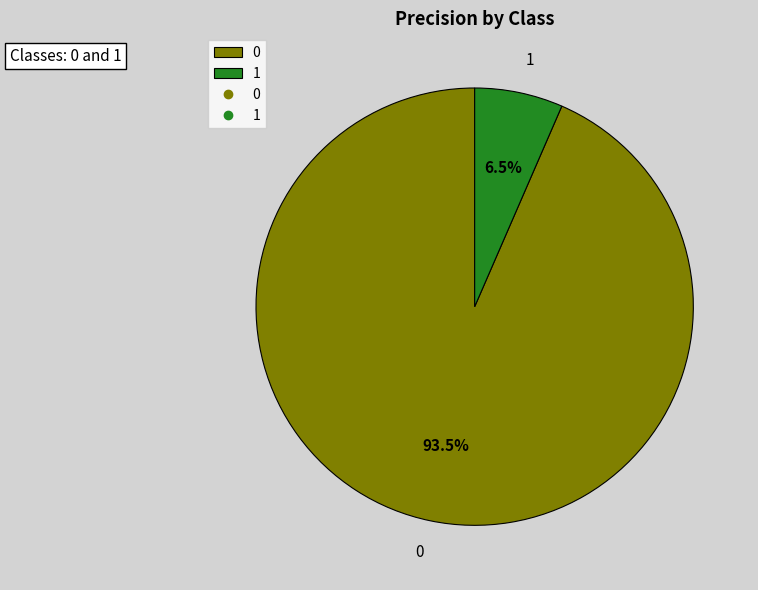

Is there a majority slice in this chart?

Yes